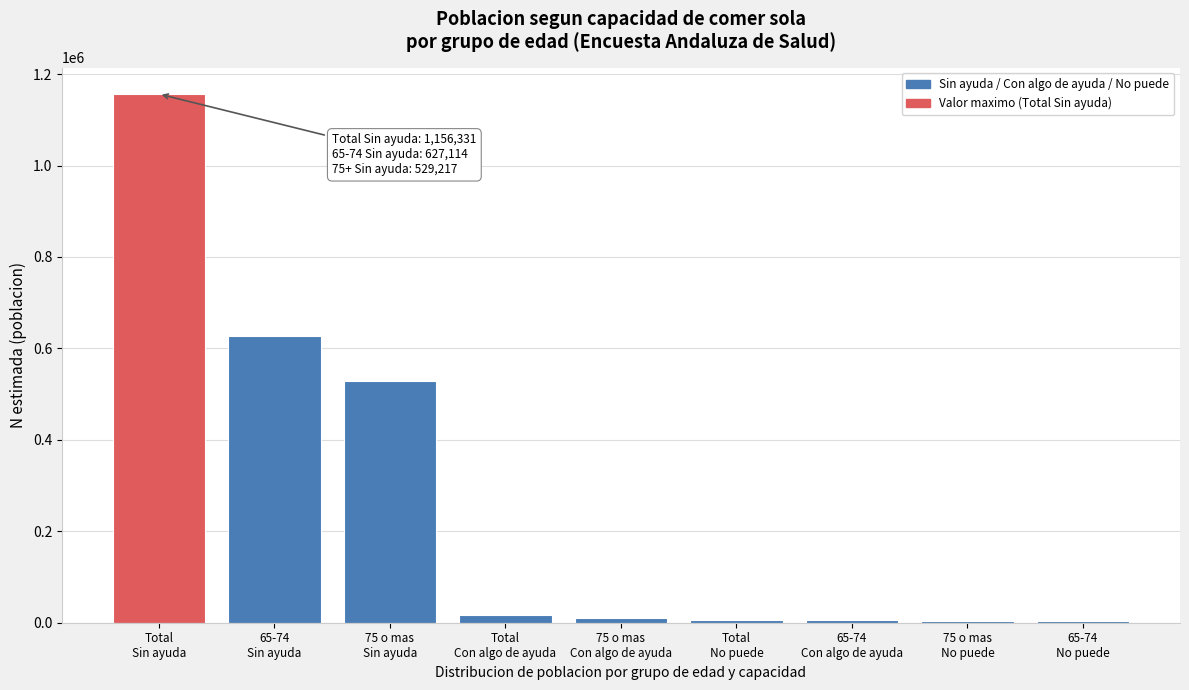

What is the maximum value shown in the chart?

1156331